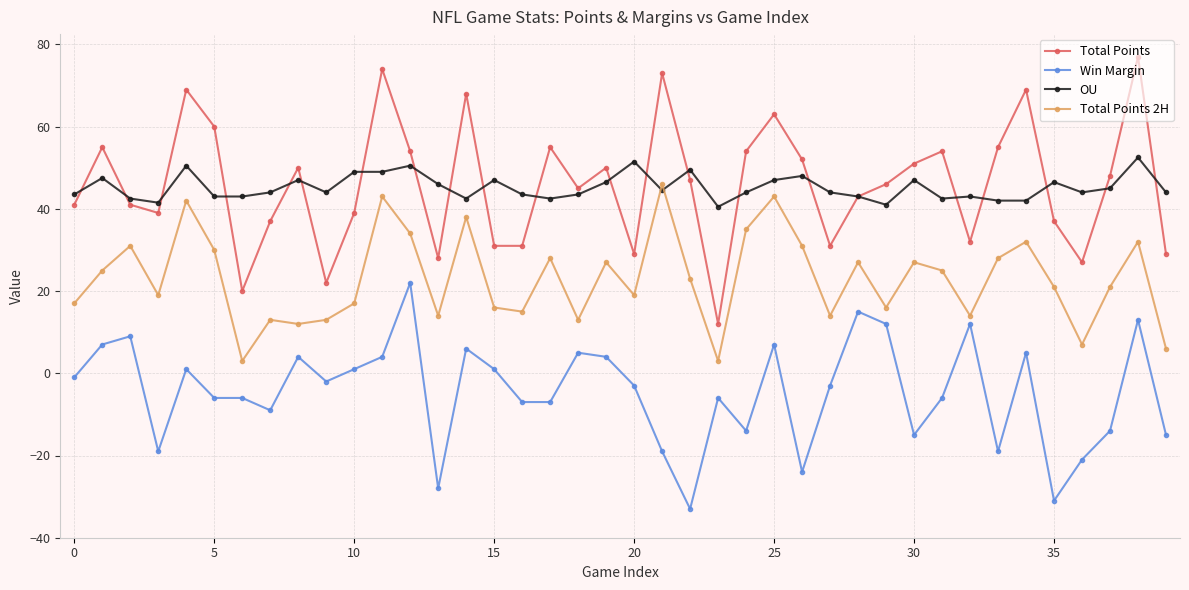

True or false: Total Points 2H and Win Margin cross at least once.

False